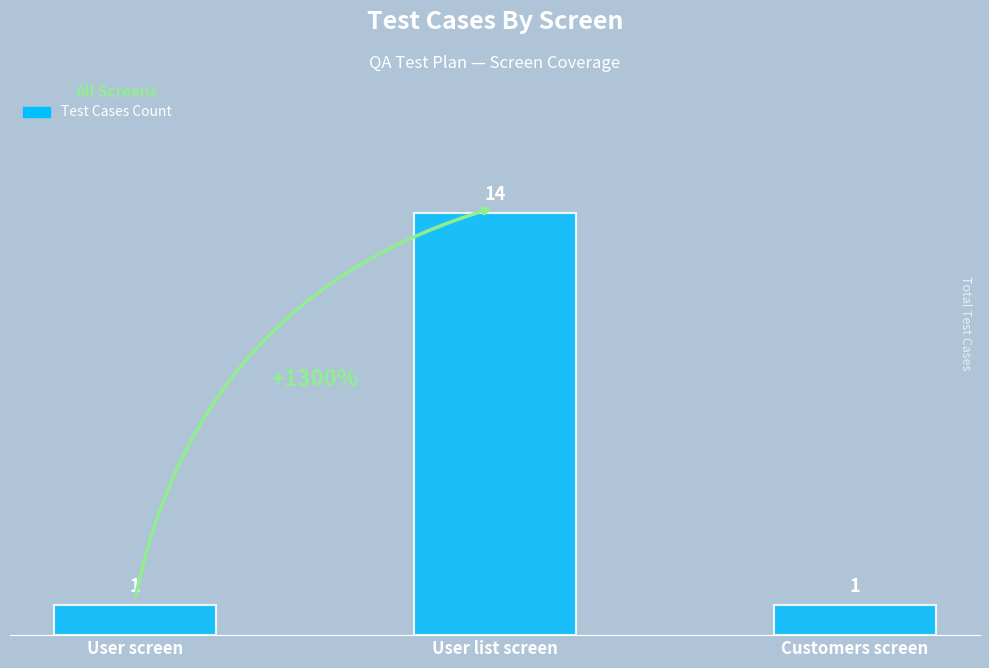

Which has a higher value, User screen or User list screen?

User list screen